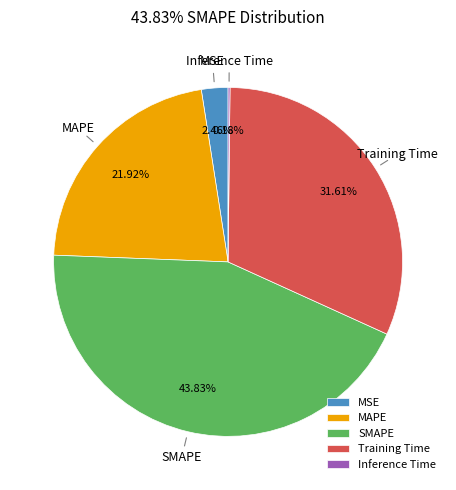

Is Training Time the majority of the pie?

No